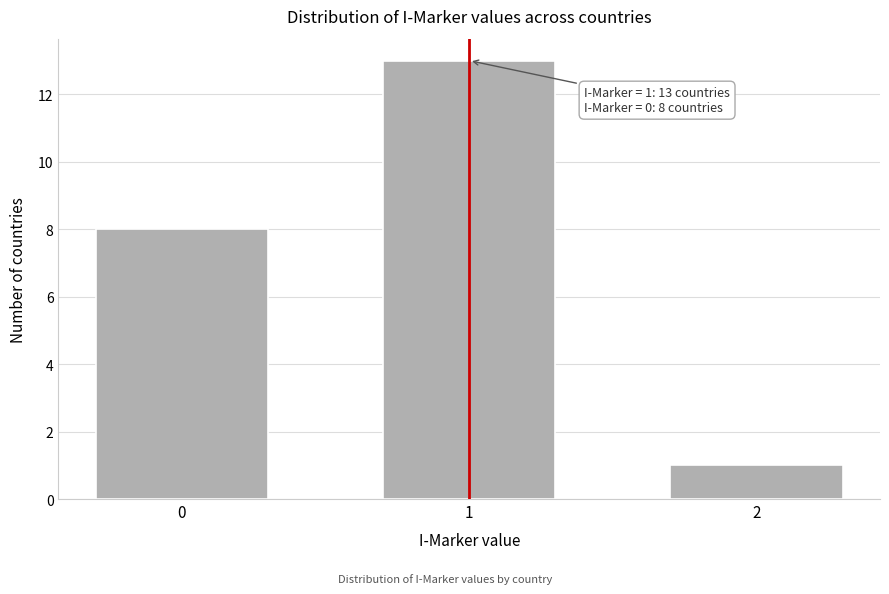

Reading left to right, transcribe all the data shown in this chart.

8	13	1